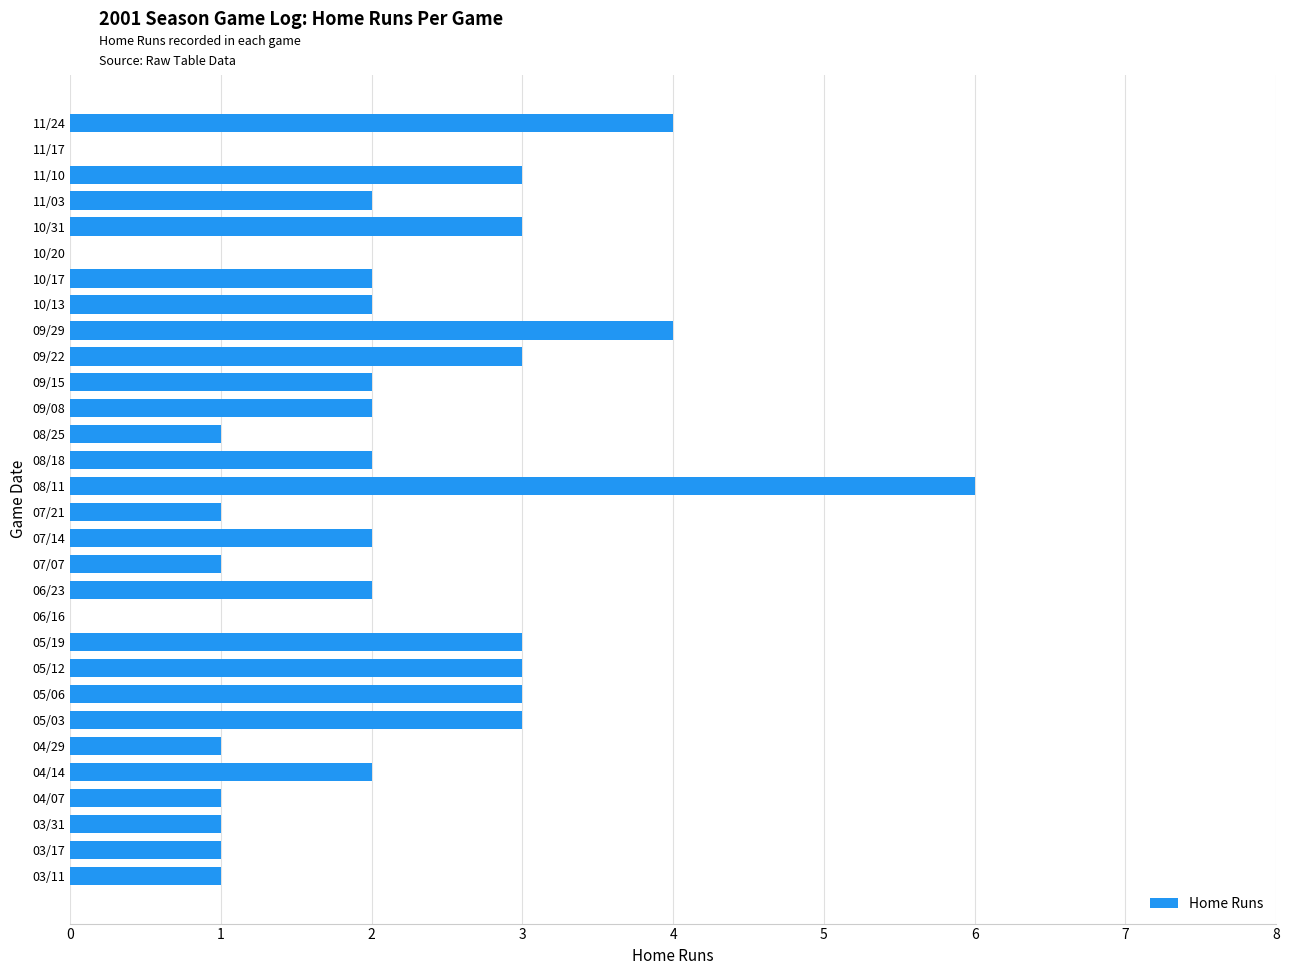

What is the sum of all values?

61